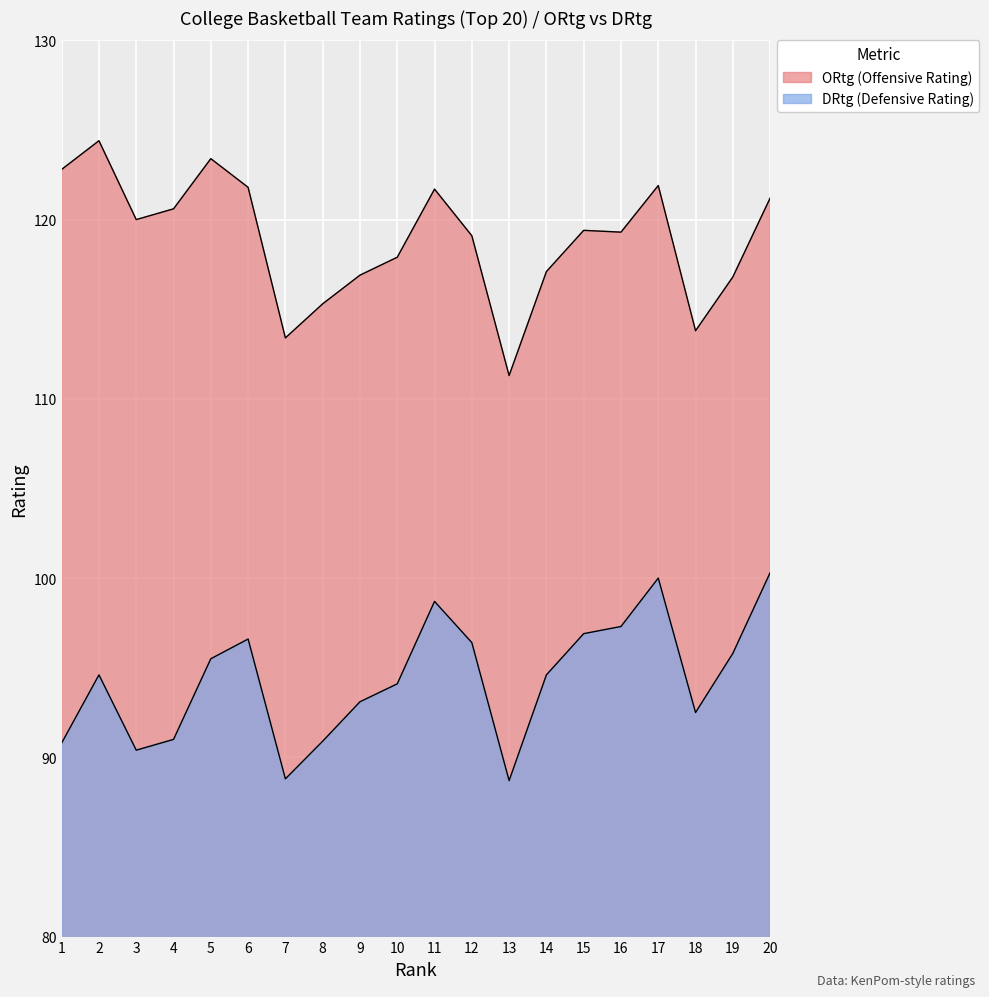

What are all the series names shown in the legend?

ORtg, DRtg